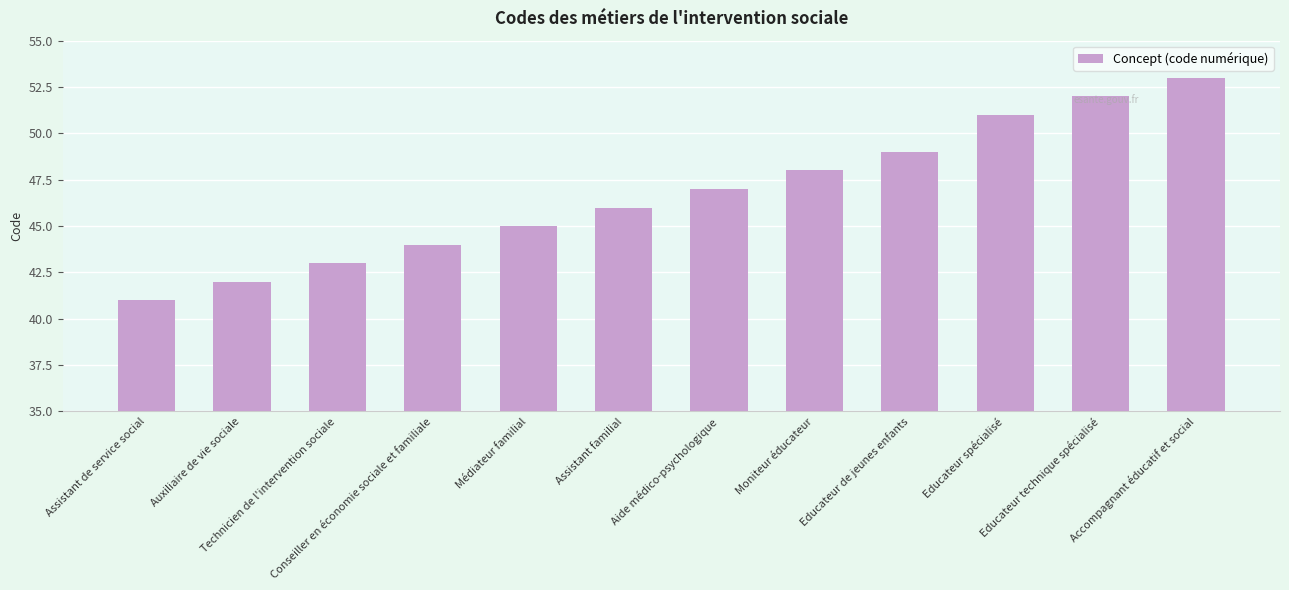

Reading left to right, list all the values displayed in this chart.

41	42	43	44	45	46	47	48	49	51	52	53